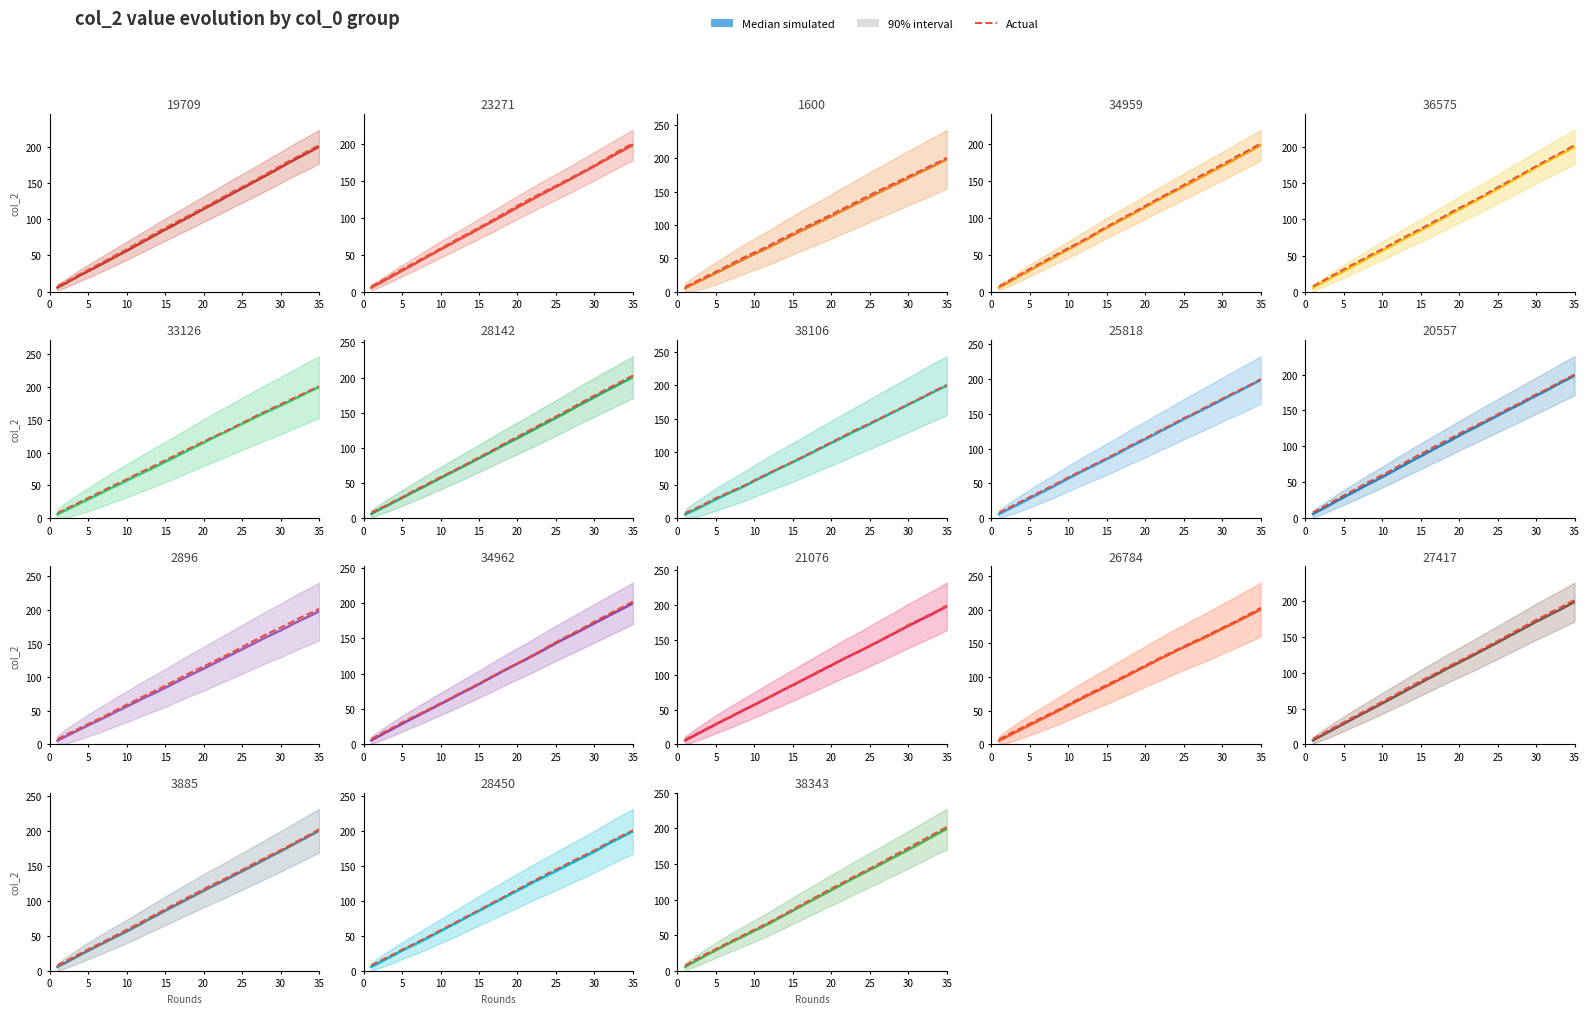

How many data points in Median simulated are above 101?

18